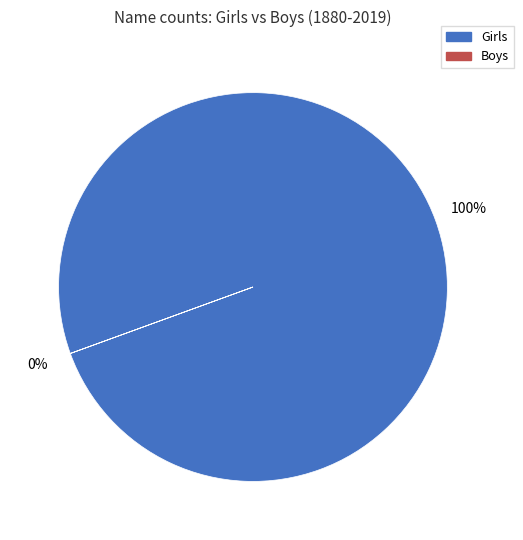

Which slice is the largest?

Girls